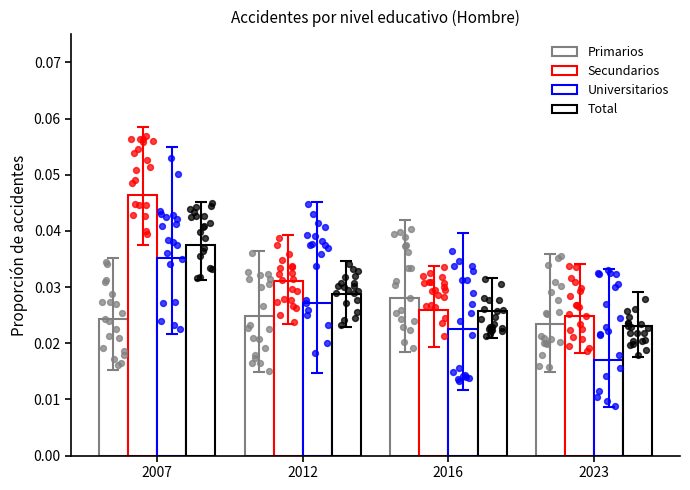

Which series has the largest total across all categories?

Secundarios